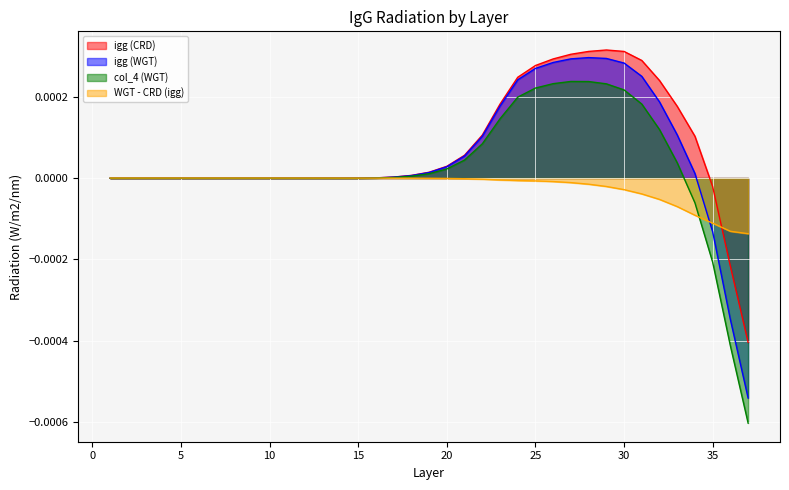

Rank the series by their average value, from highest to lowest.

igg (CRD), igg (WGT), col_4 (WGT), WGT - CRD (igg)